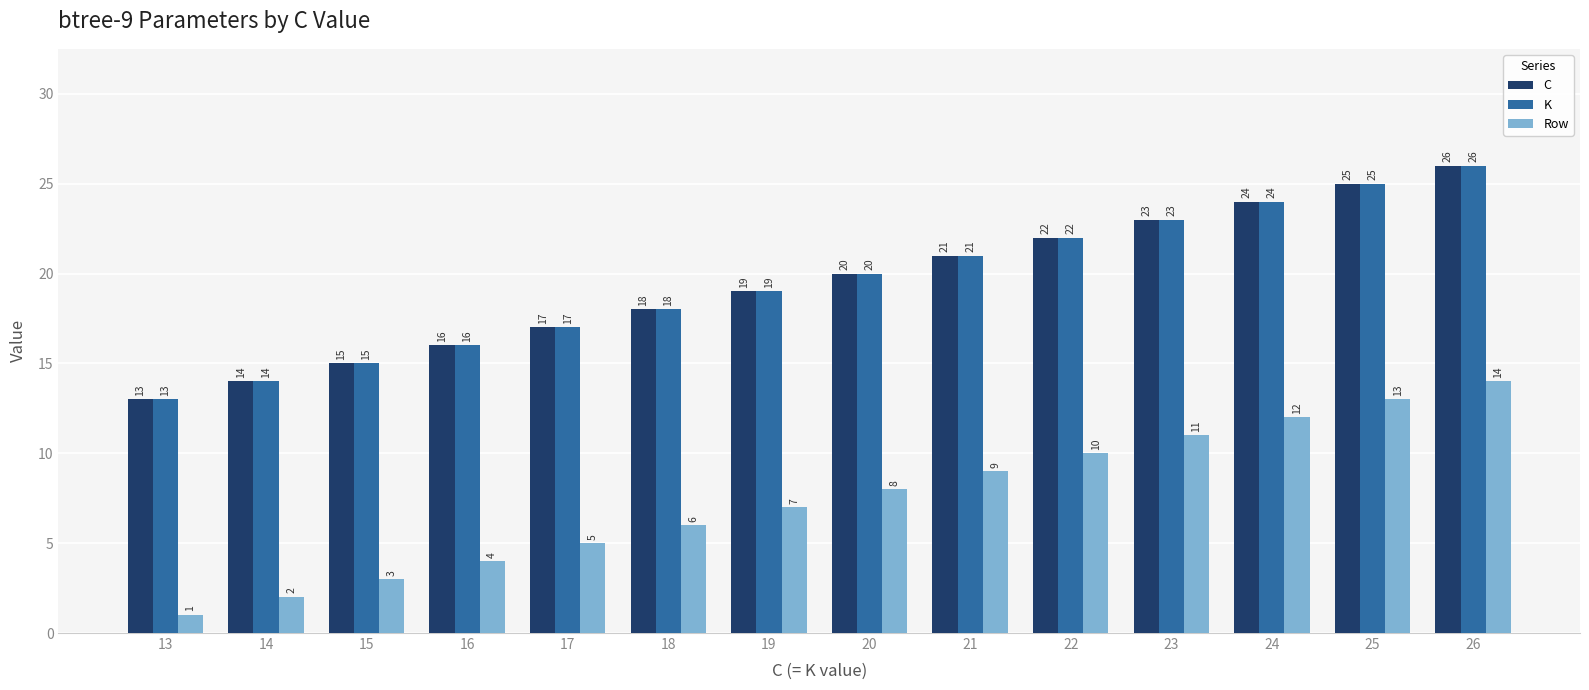

How many groups of bars are there?

14